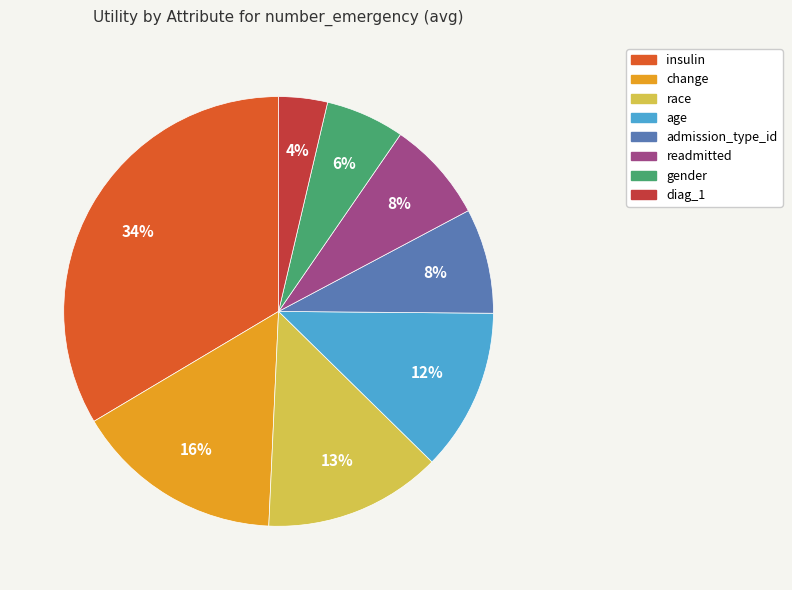

Which category has the biggest portion of the pie?

insulin